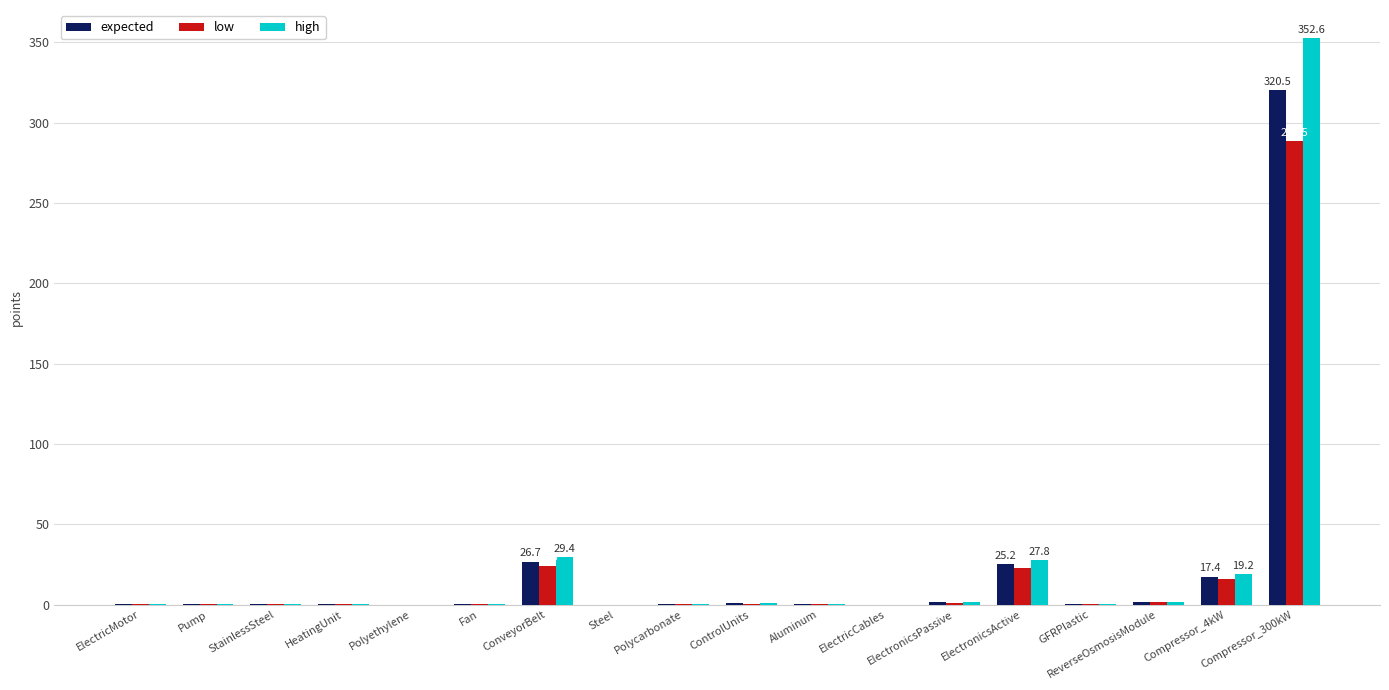

What is the sum of all expected values?

395.0